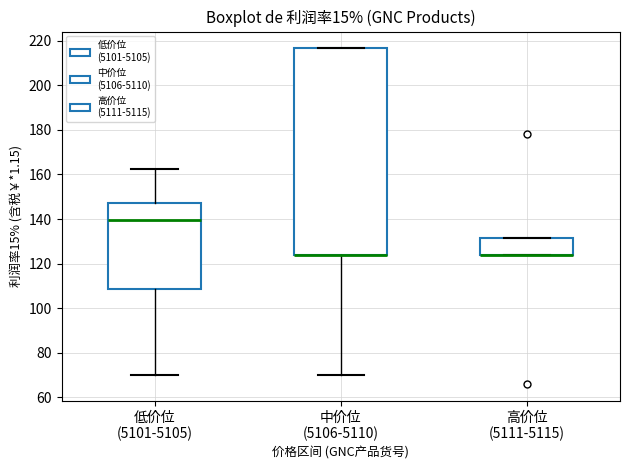

Where does the upper whisker of the box for 低价位 (5101-5105) end on the y-axis? The values are not printed on the chart, so give them approximately, as read against the axis.

162